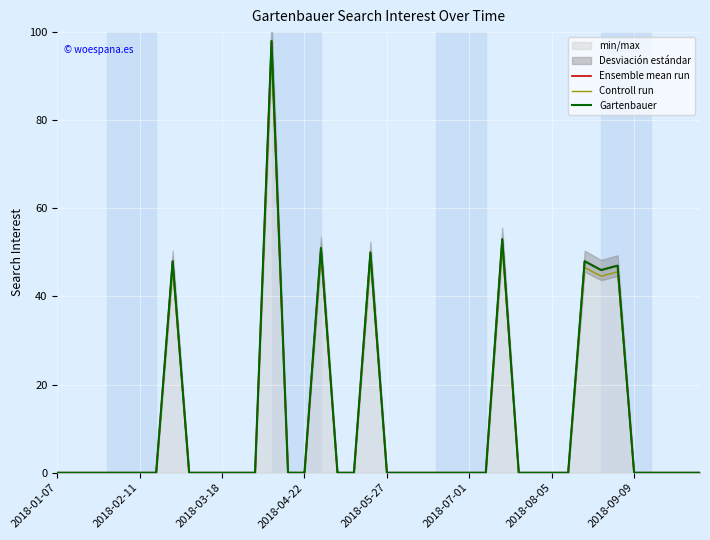

The value of Gartenbauer at 2018-02-11 is -53.0. True or false?

False